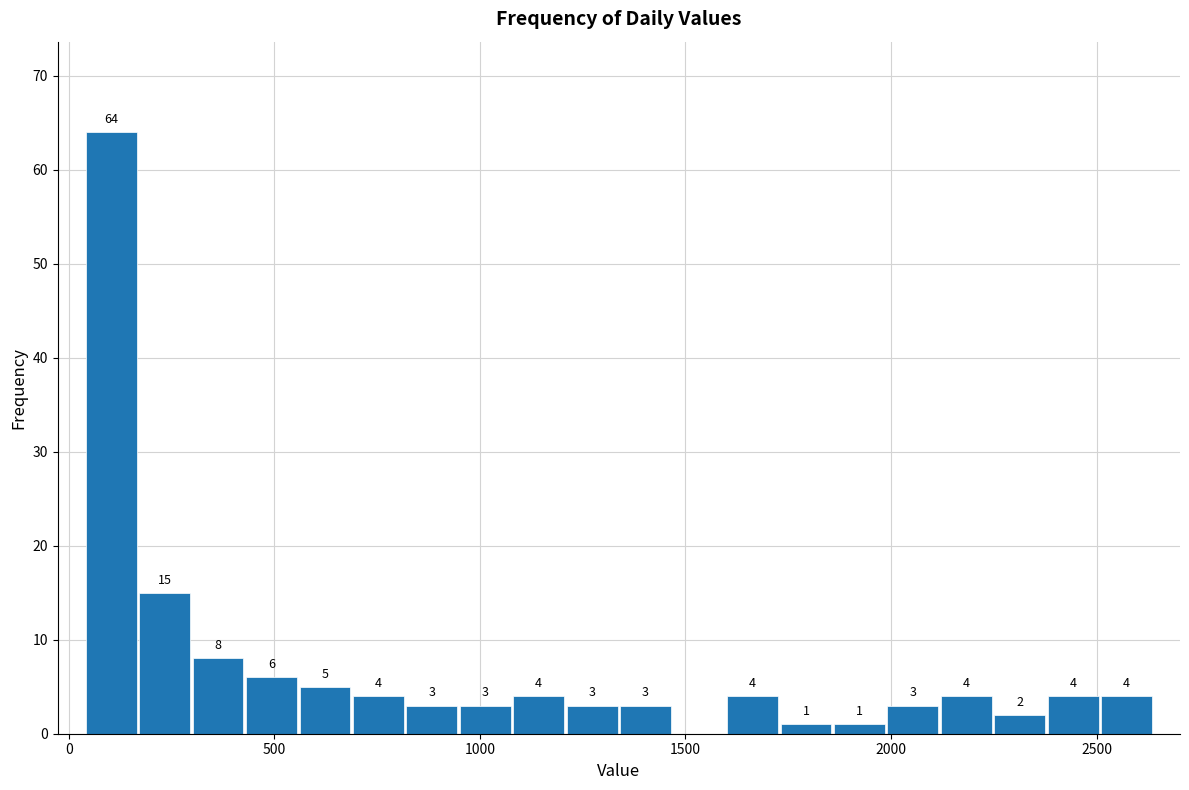

Around what value on the x-axis is the tallest bar? Give the approximate position of its centre, as read against the axis.

100